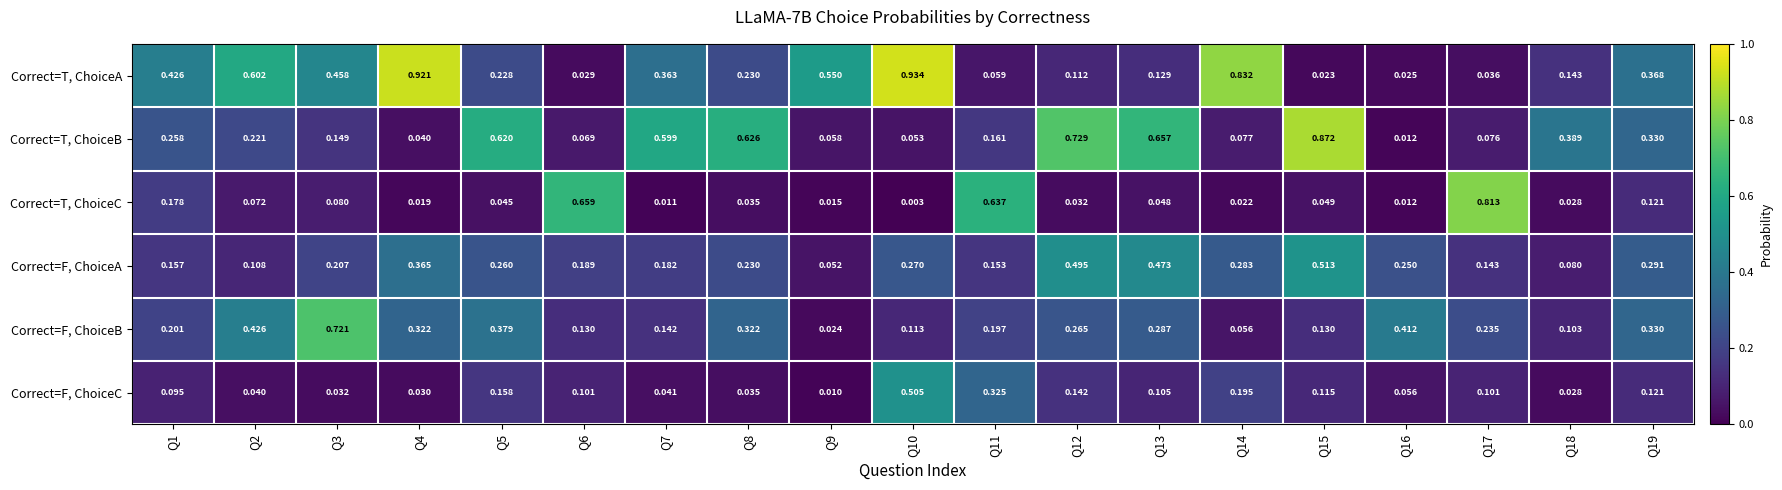

At Q4, list the series in order from largest to smallest.

Correct=T, ChoiceA, Correct=F, ChoiceA, Correct=F, ChoiceB, Correct=T, ChoiceB, Correct=F, ChoiceC, Correct=T, ChoiceC